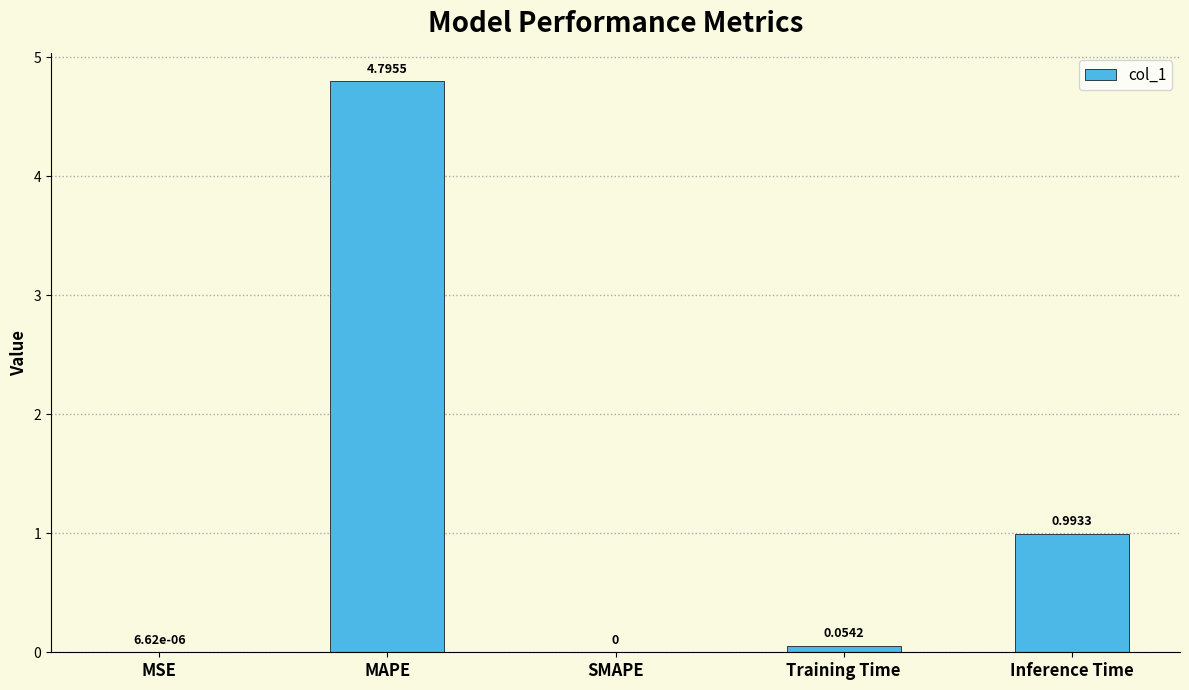

Are the bars grouped side by side (vs. stacked)?

No